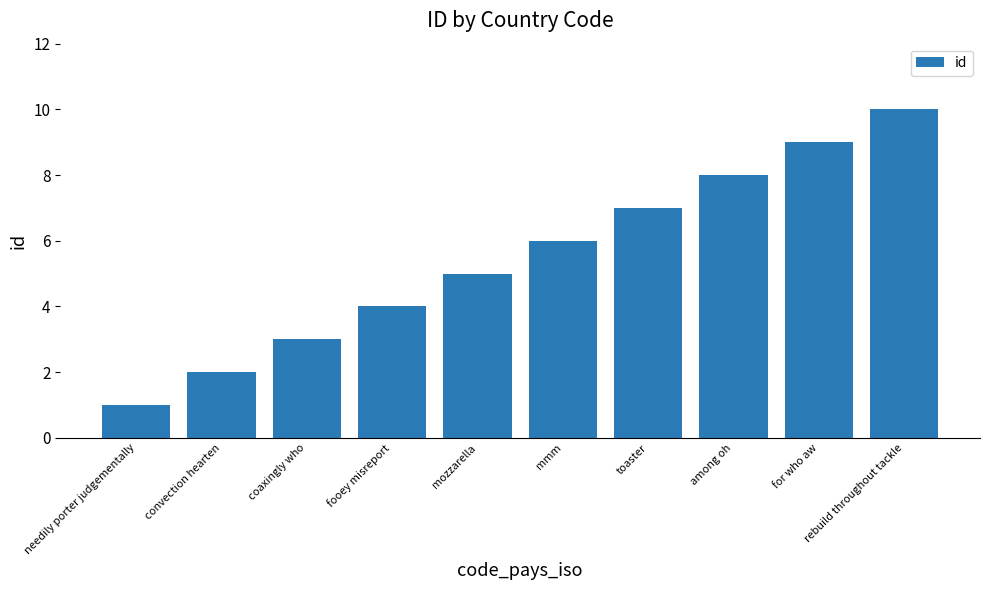

What is the average value?

6